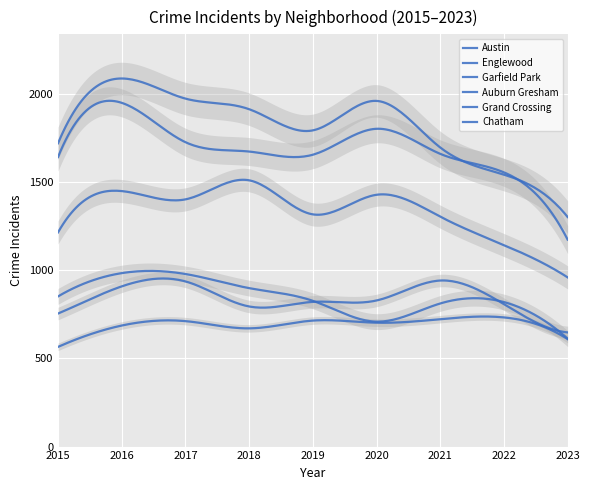

What is the average value of the Austin series?

1775